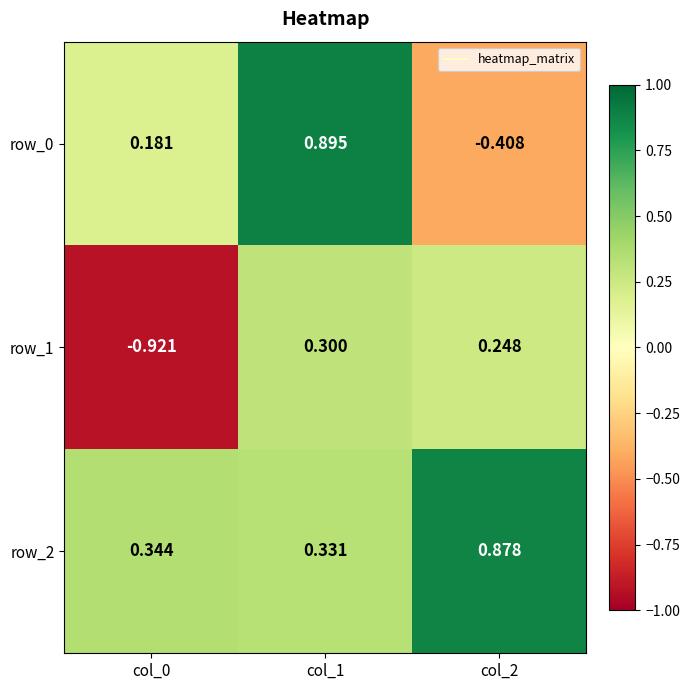

Is the value of row_1 at col_0 greater than the value of row_0 at col_1?

No